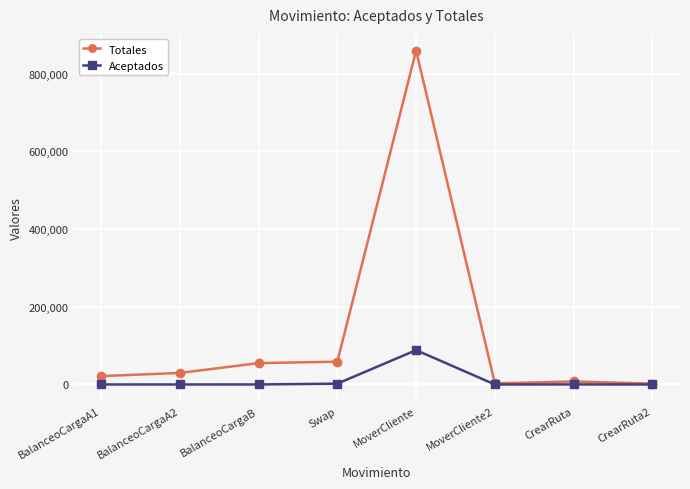

At BalanceoCargaA1, list the series in order from largest to smallest.

Totales, Aceptados